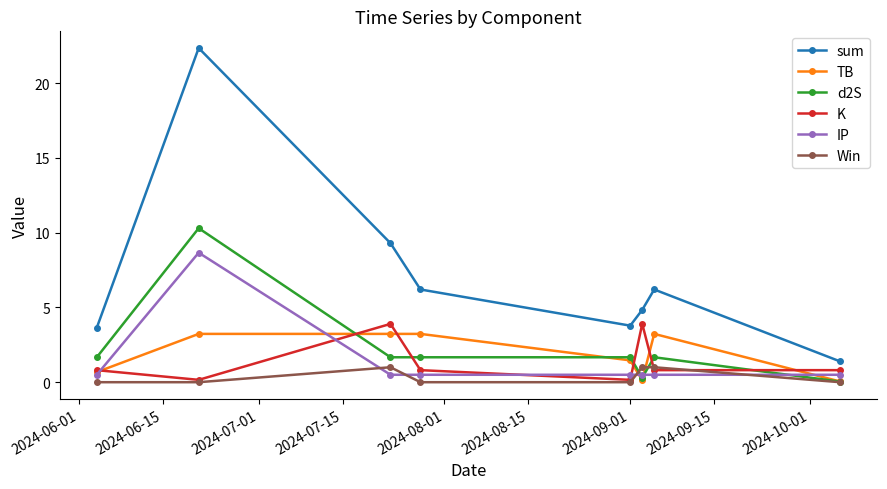

Does the chart have visible grid lines?

No